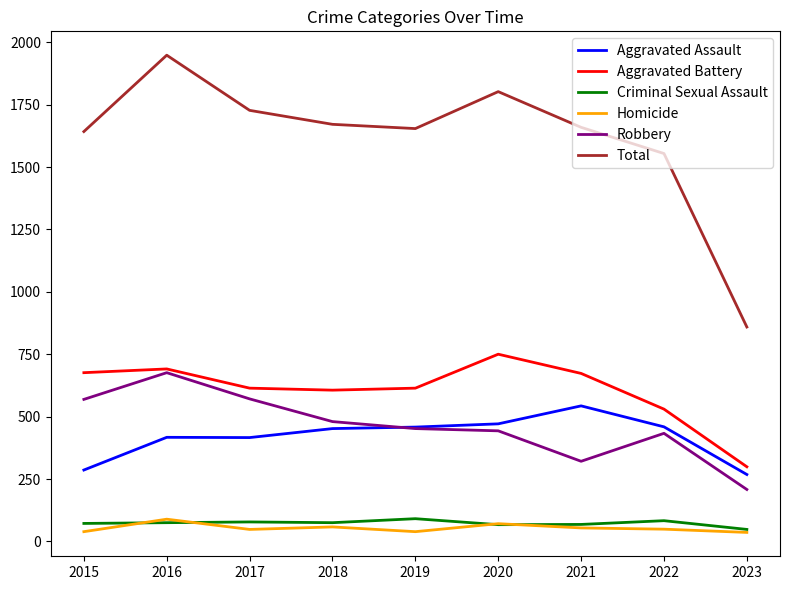

What is the spread (max minus min) of values at 2017?

1679